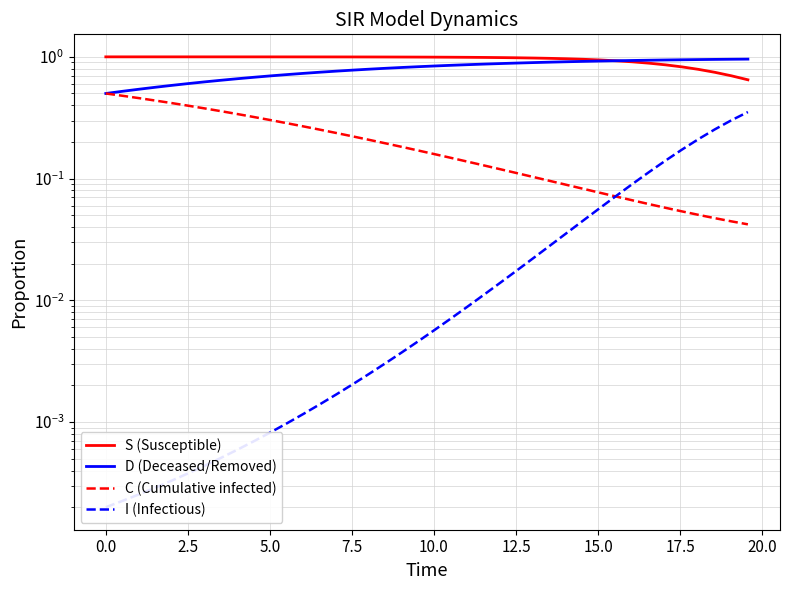

List the series in order of their peak value, highest first.

S (Susceptible), D (Deceased/Removed), C (Cumulative infected), I (Infectious)